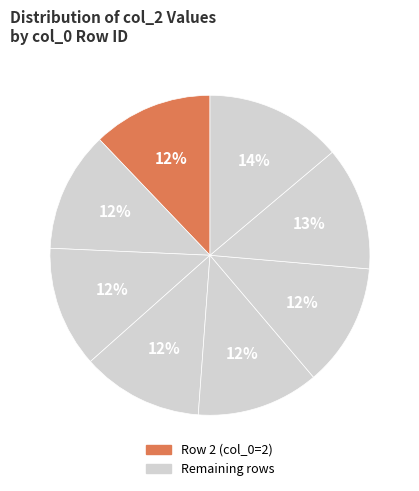

Count the number of slices in the pie.

8